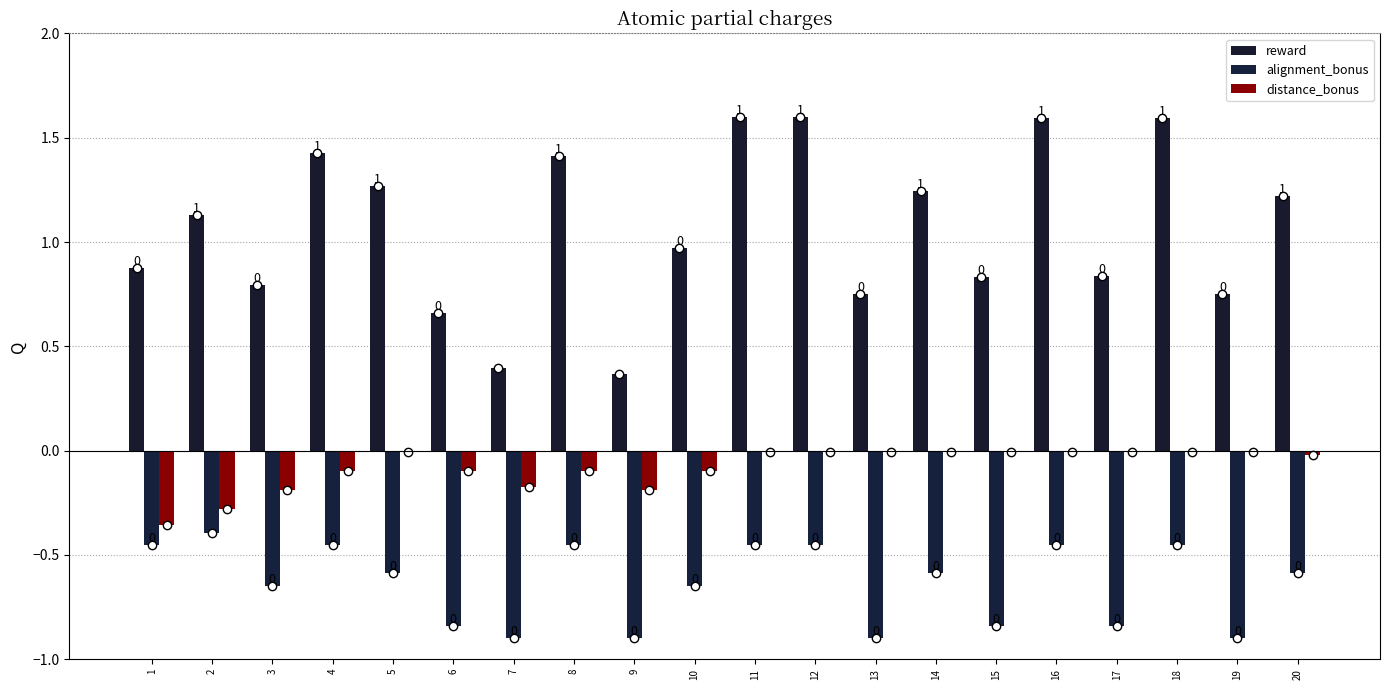

The distance_bonus series shows -0.0 at 16. True or false?

False